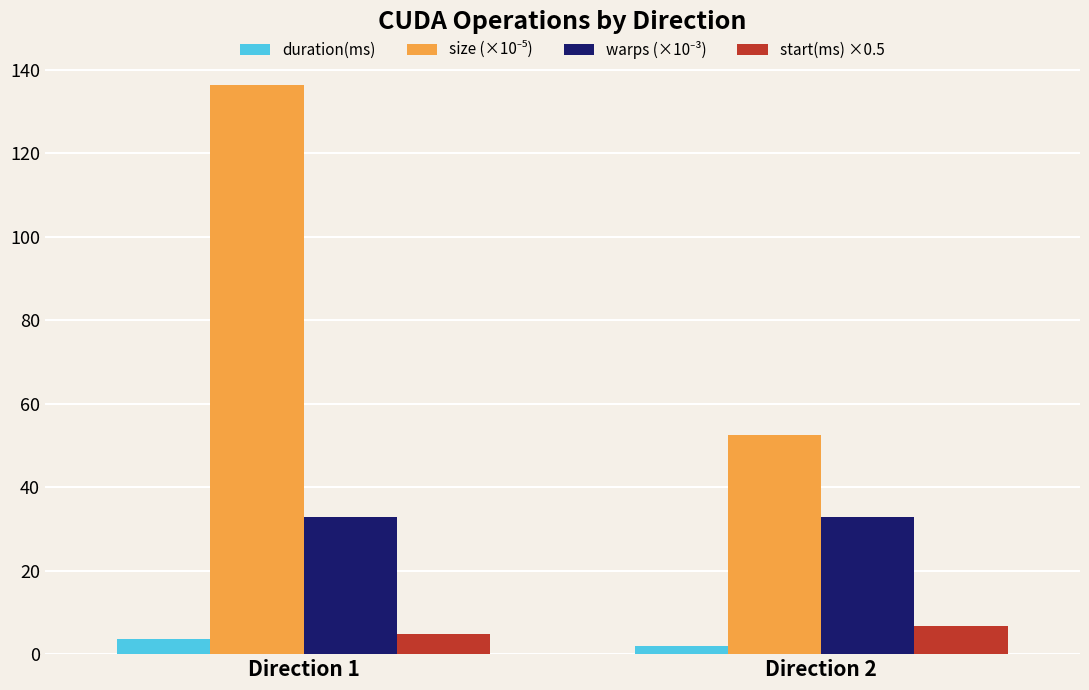

How many distinct data groups are displayed?

4